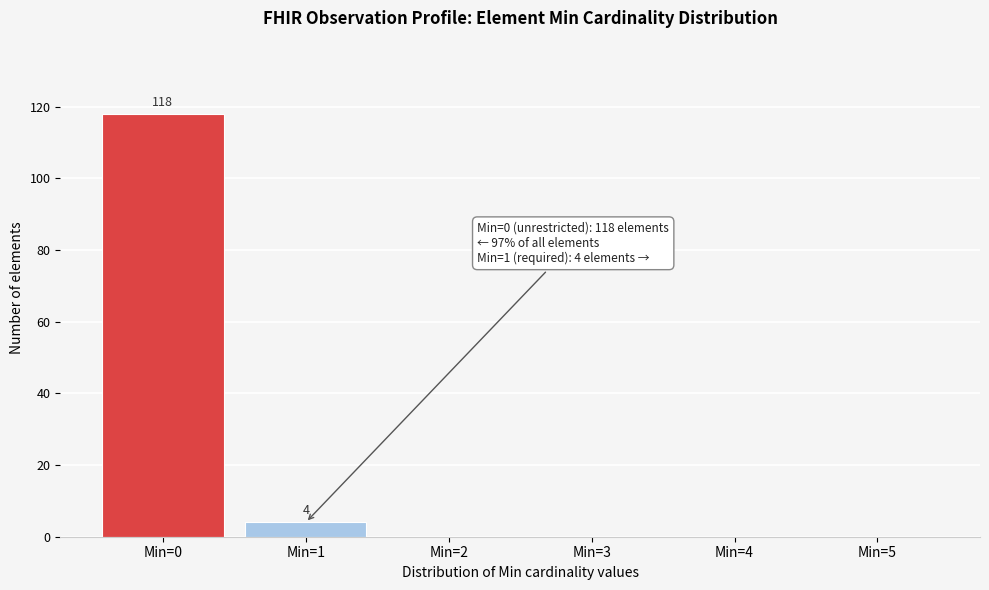

Reading left to right, list all the values displayed in this chart.

Min=0=118	Min=1=4	Min=2=0	Min=3=0	Min=4=0	Min=5=0